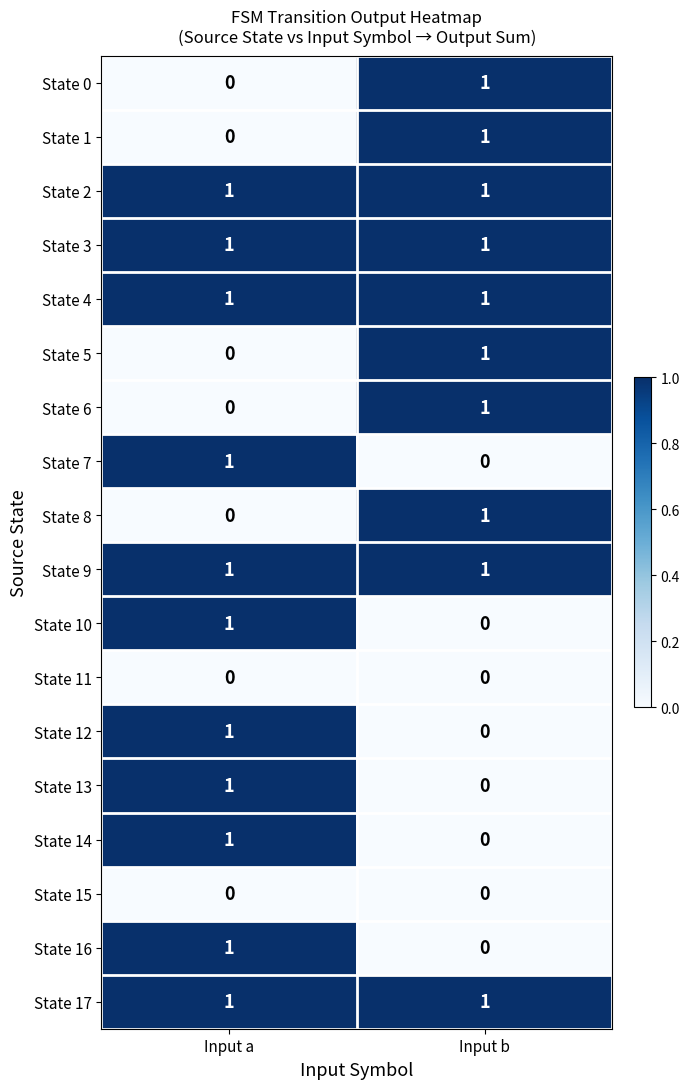

What is the total value across all series at Input b?

10